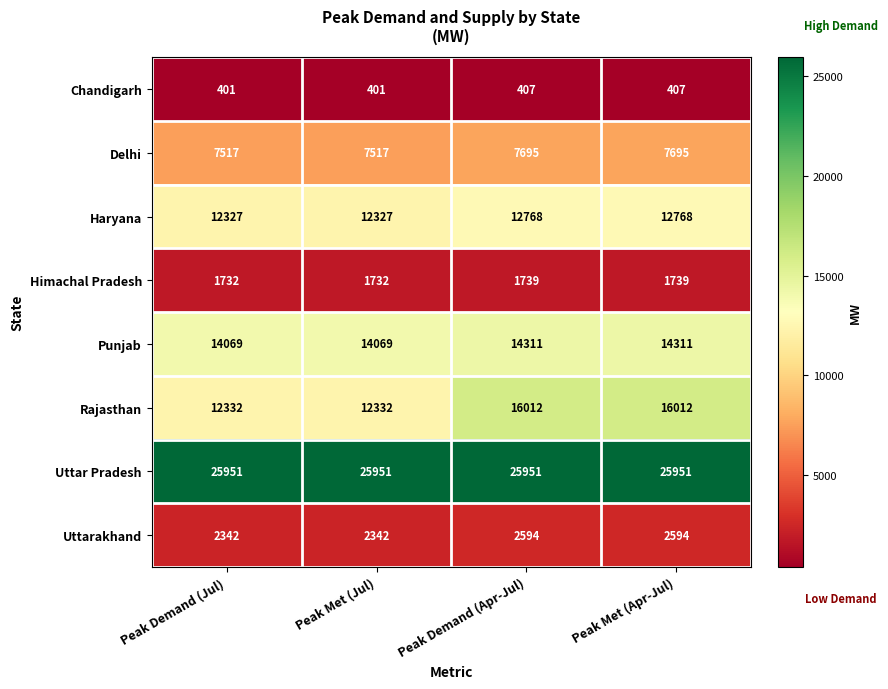

Which series has the largest total across all categories?

Uttar Pradesh